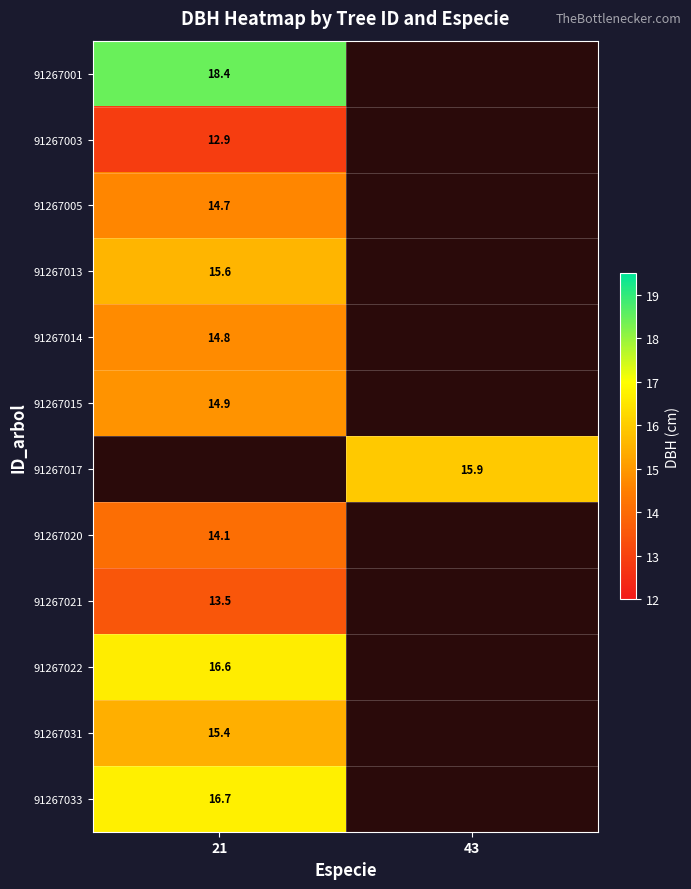

How many positive values does the 91267005 series have?

1